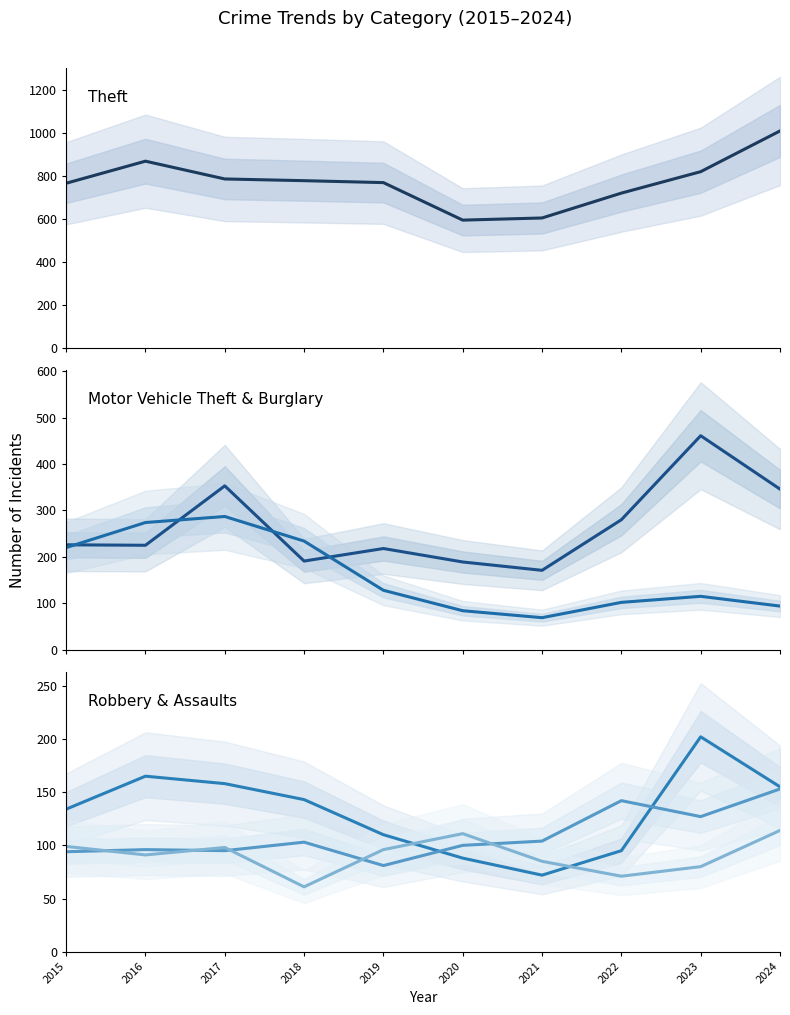

What is the approximate value of Burglary at 2015?

220